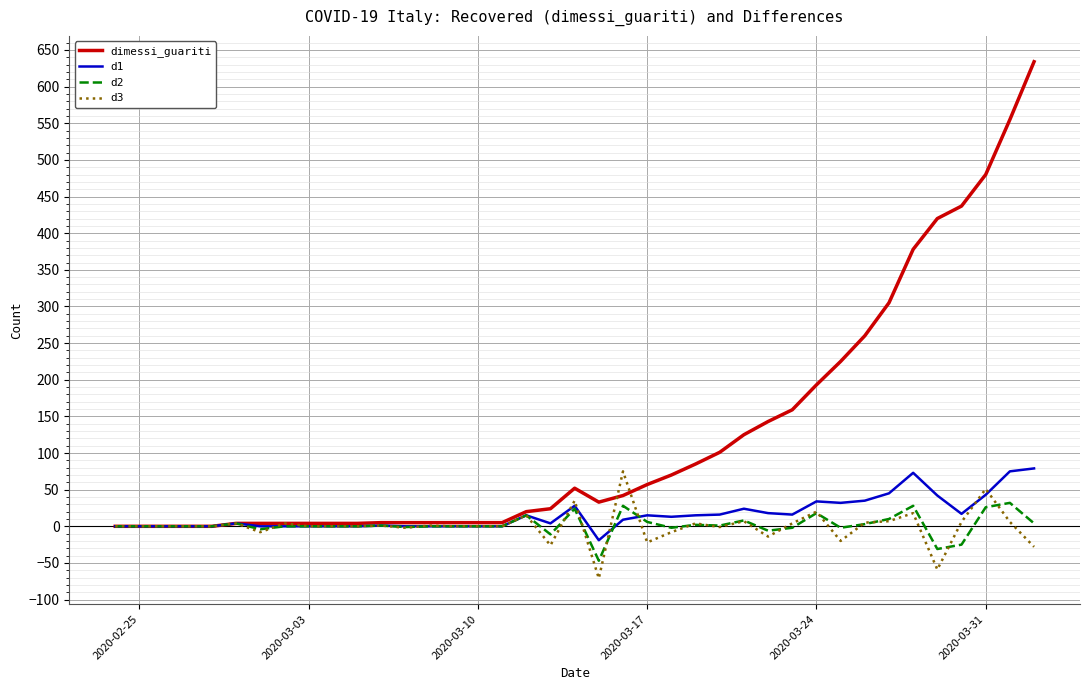

Which series has the largest total across all categories?

dimessi_guariti